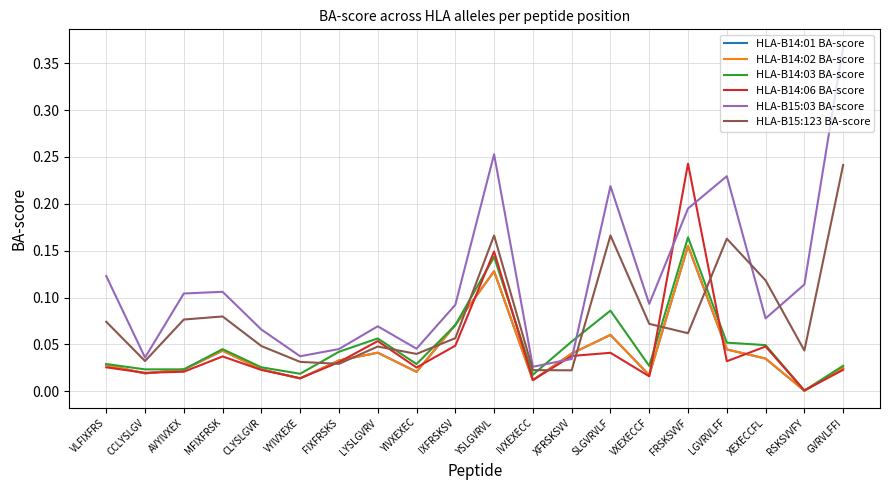

Does the chart have visible grid lines?

Yes